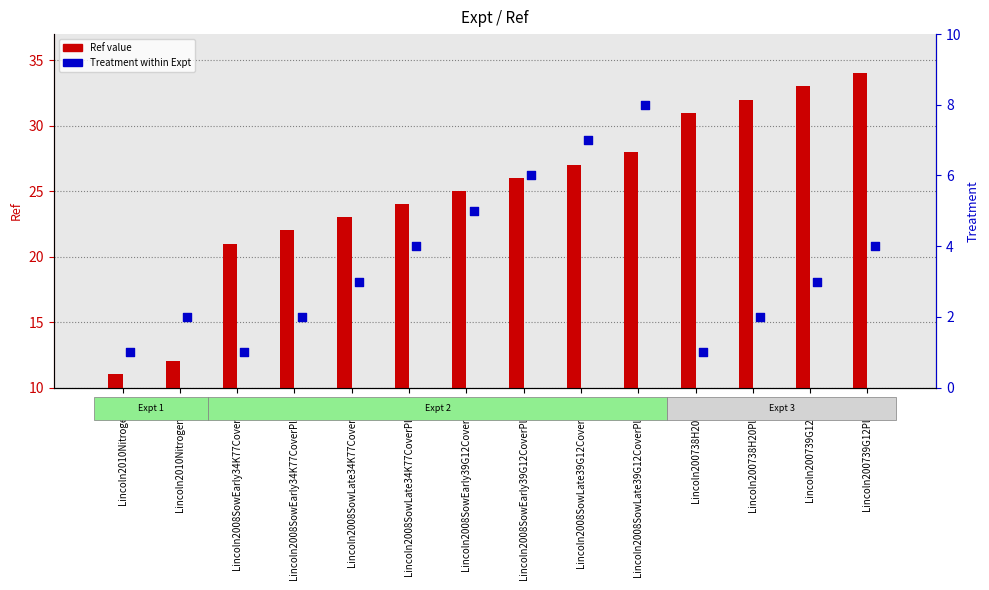

Which series has the widest spread of Y values?

Ref